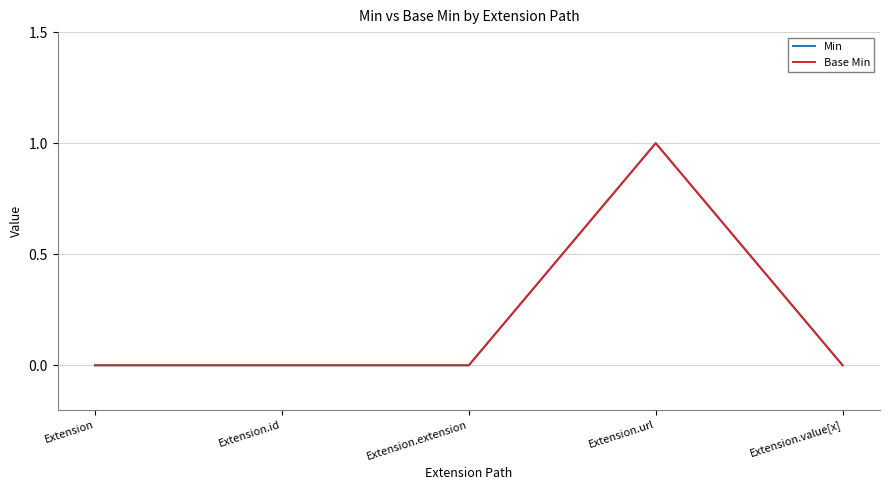

What position from the right is Extension.value[x]?

1